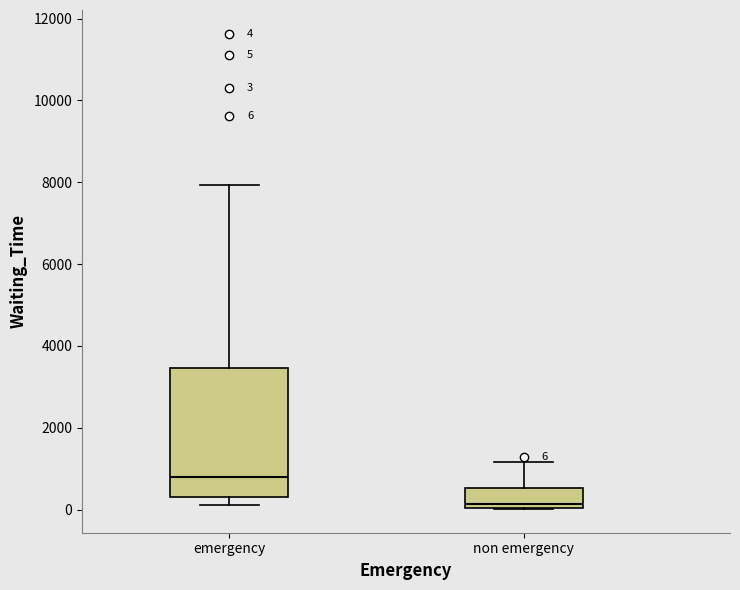

Which box's median line is the lowest?

non emergency